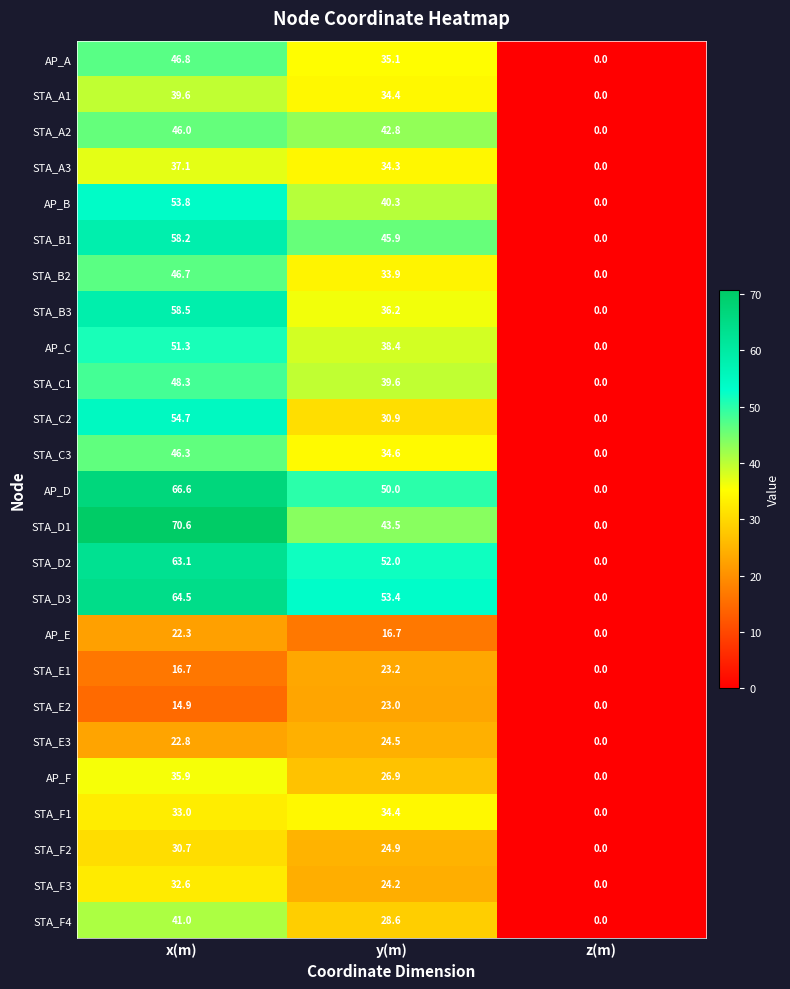

Which category has the highest value across all series?

x(m)